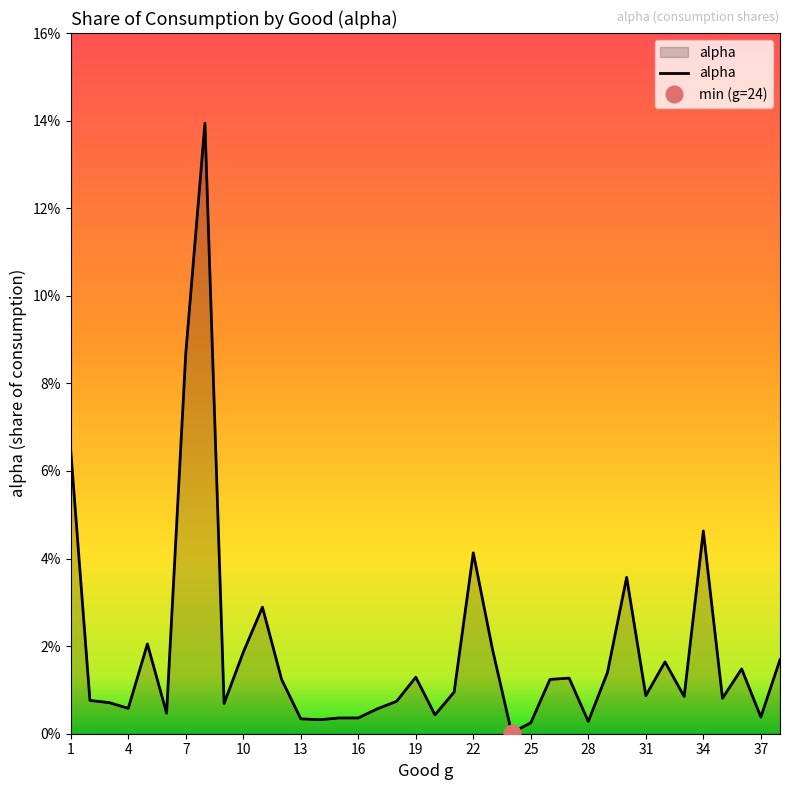

Rank the categories by value from lowest to highest.

24, 25, 28, 14, 13, 15, 16, 37, 20, 6, 17, 4, 9, 3, 18, 2, 35, 33, 31, 21, 12, 26, 27, 19, 29, 36, 32, 38, 10, 23, 5, 11, 30, 22, 34, 1, 7, 8